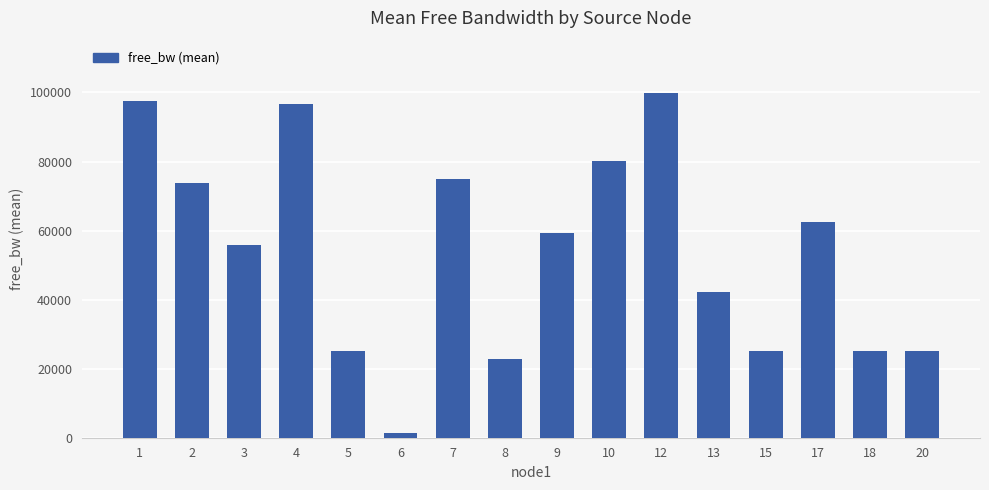

The value at 1 is 169982.0. True or false?

False